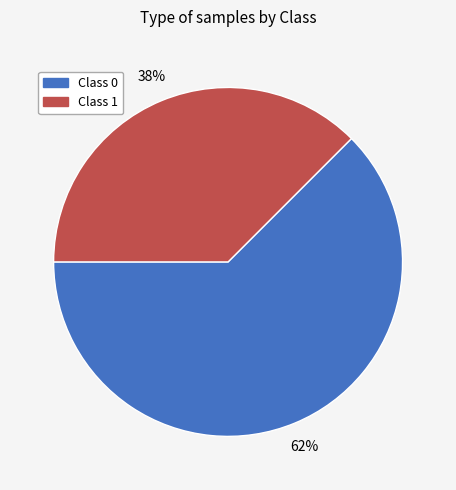

To the nearest percent, what is the average slice percentage?

50%